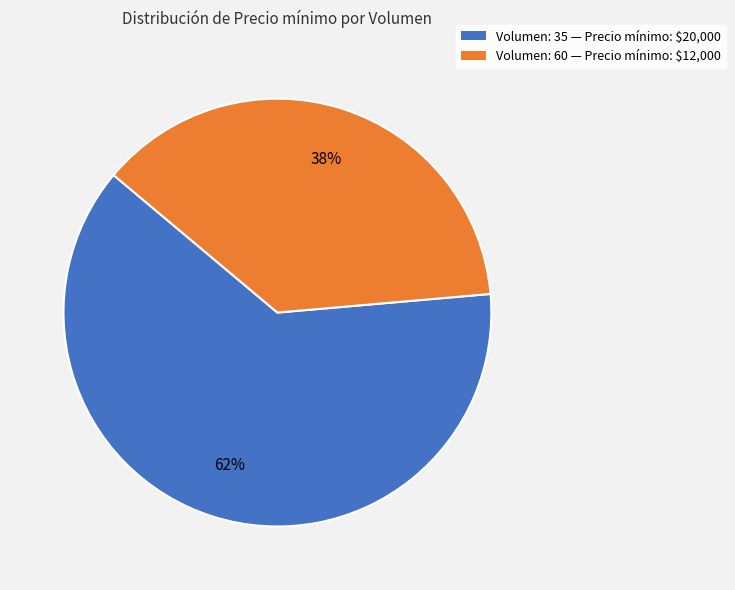

To the nearest percent, what is the average slice percentage?

50%